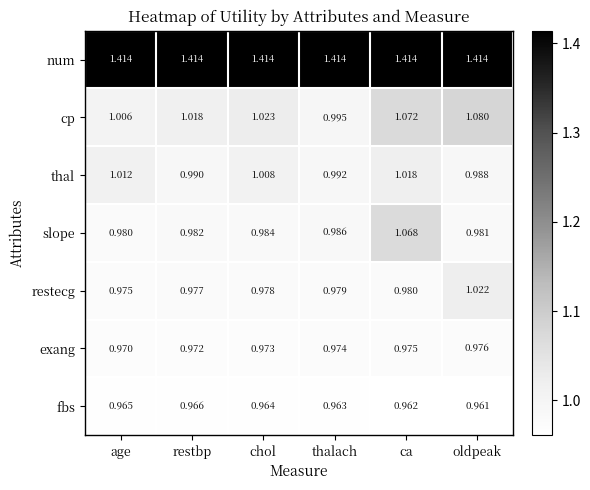

Rank the series by their maximum value, from highest to lowest.

num, cp, slope, restecg, thal, exang, fbs